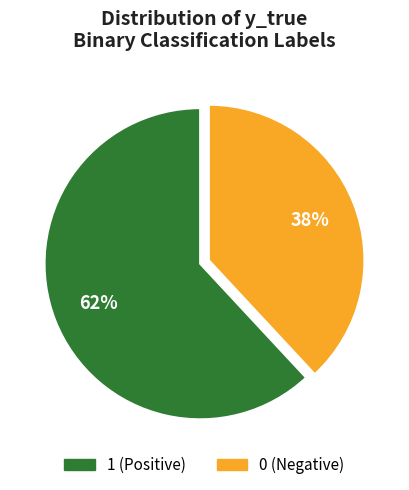

Do 1 (Positive) and 0 (Negative) together represent more than half of the pie?

Yes